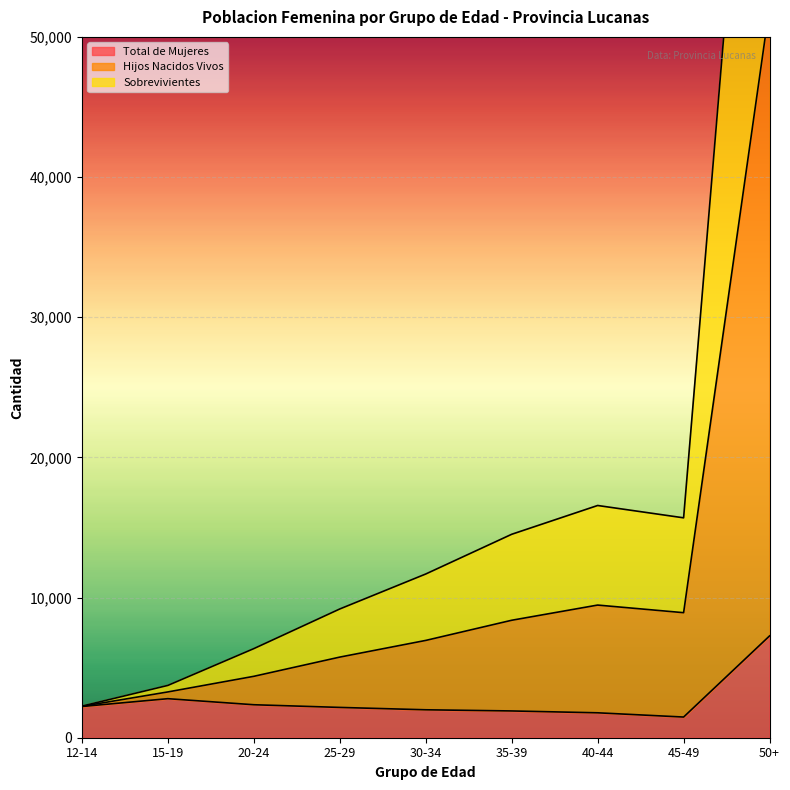

Count the number of categories in the chart.

9